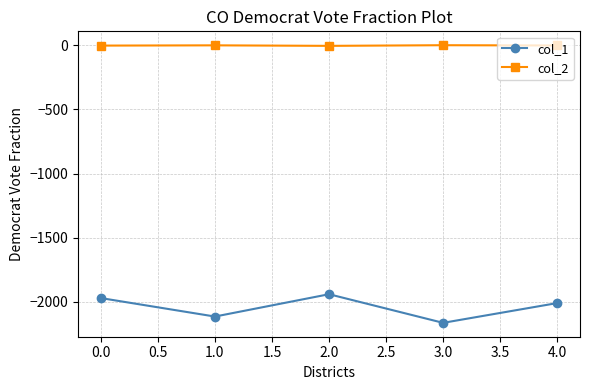

What is the label of the 1st point from the right?

4.0